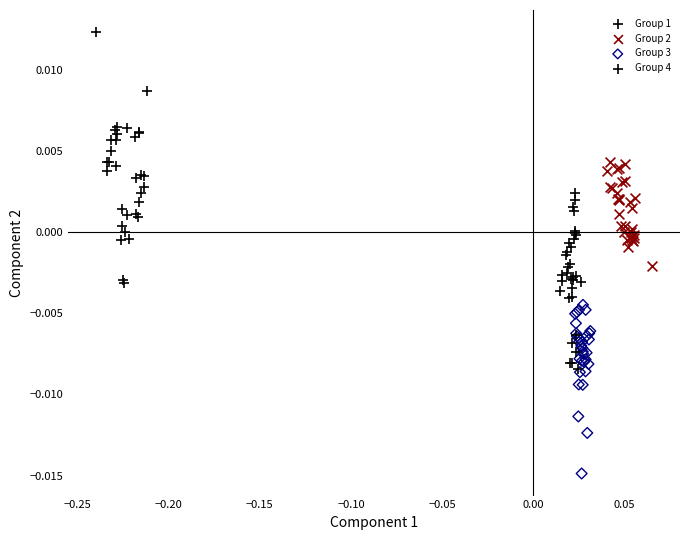

Which series reaches the minimum Y coordinate?

Group 3